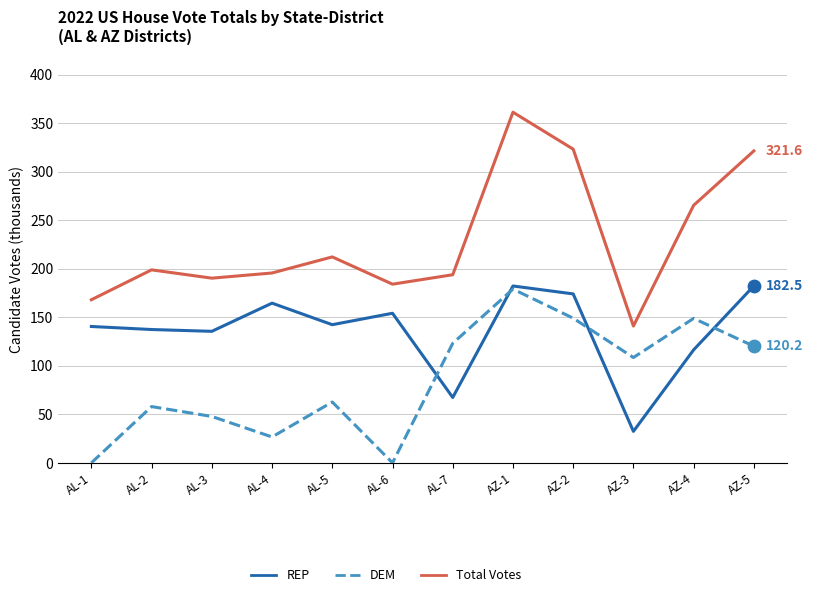

At how many categories does at least one series exceed 37?

12